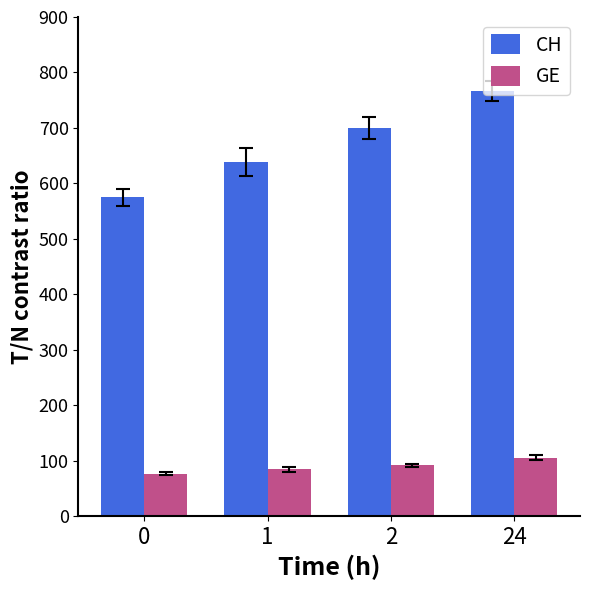

Which series changed the most between 0 and 2?

CH